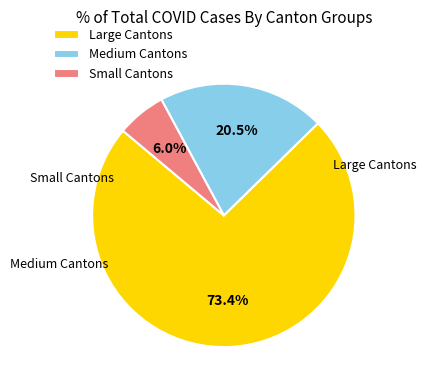

Which category has the smallest portion of the pie?

Small Cantons